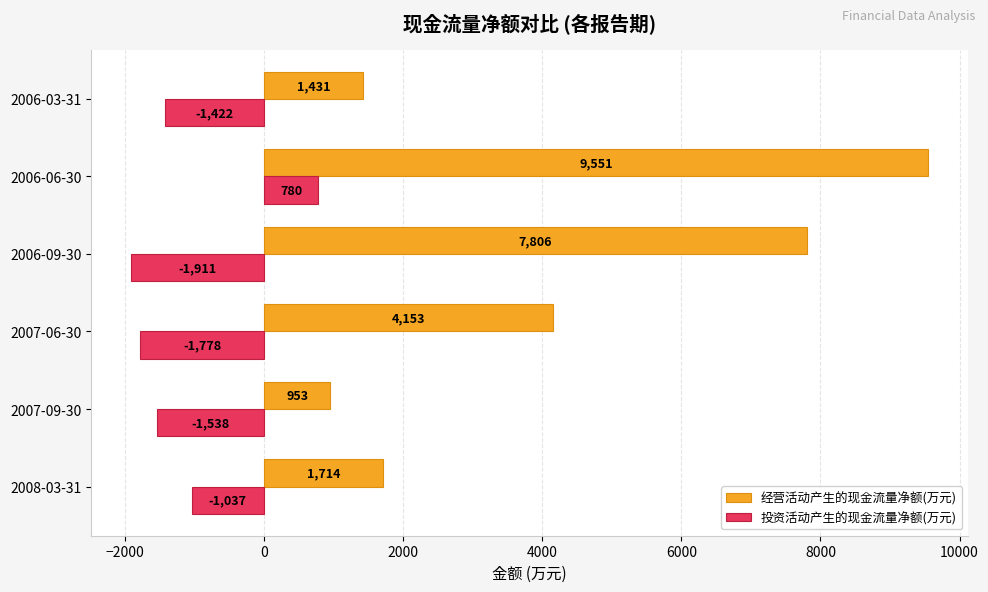

What is the minimum value for 经营活动产生的现金流量净额(万元)?

953